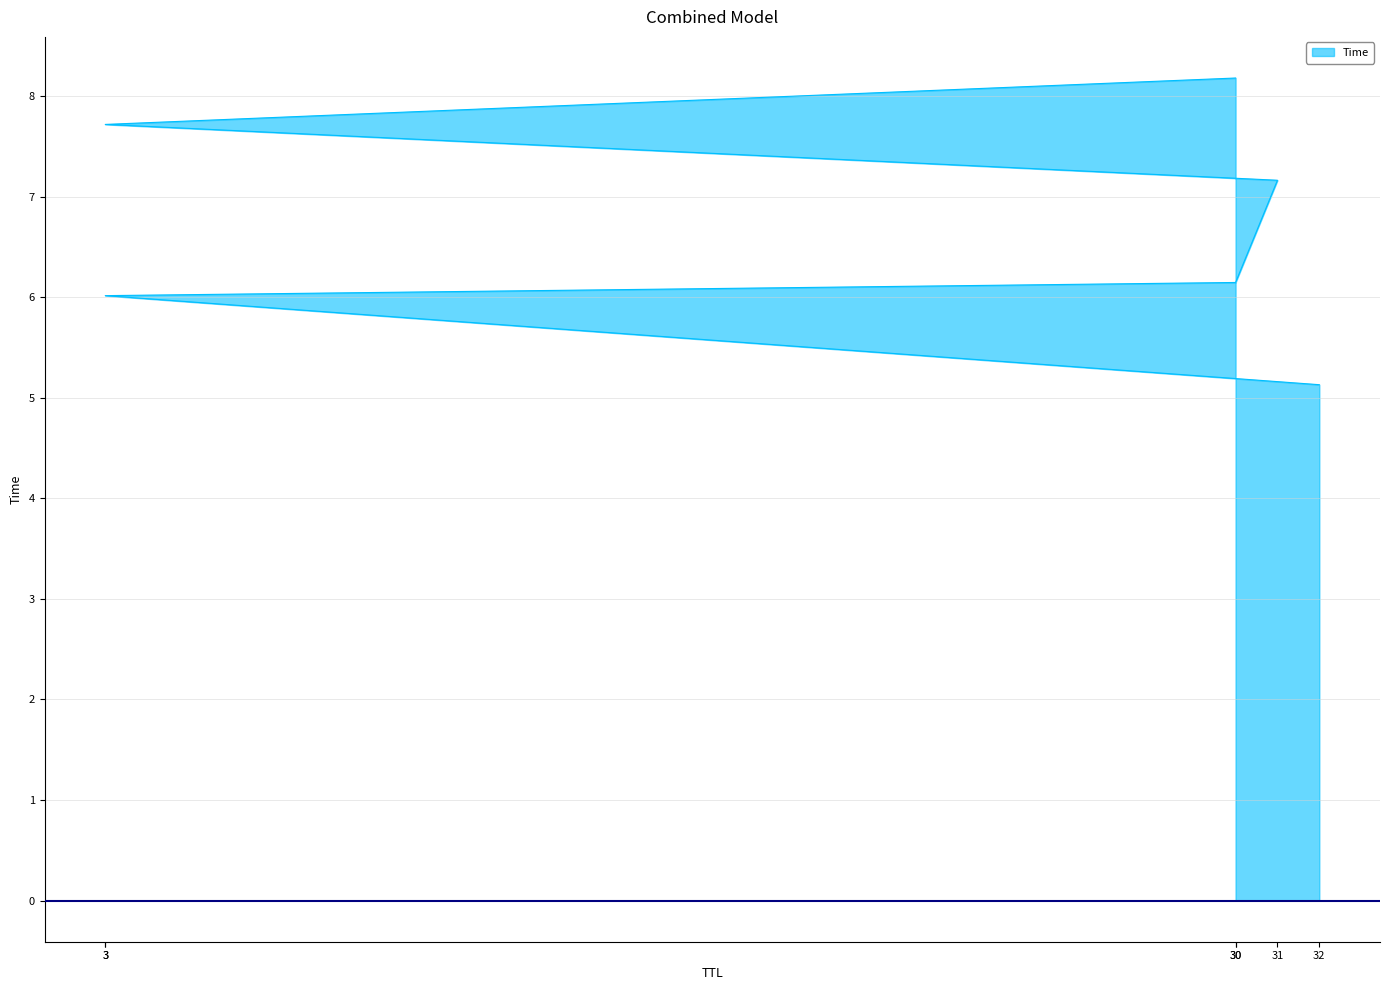

What is the difference between the maximum and minimum values?

3.1